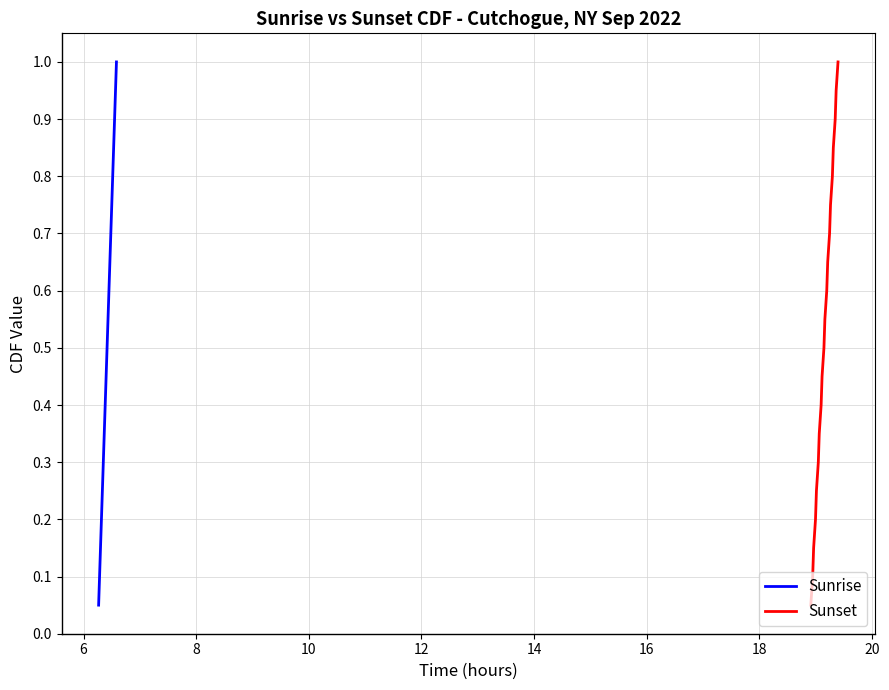

Reading left to right, what are all the values shown in this chart?

Sunrise: 0.1	0.1	0.1	0.2	0.2	0.3	0.3	0.4	0.5	0.5	0.6	0.6	0.7	0.7	0.8	0.8	0.8	0.9	0.9	1.0
Sunset: 0.1	0.1	0.1	0.2	0.2	0.3	0.3	0.4	0.5	0.5	0.6	0.6	0.7	0.7	0.8	0.8	0.8	0.9	0.9	1.0